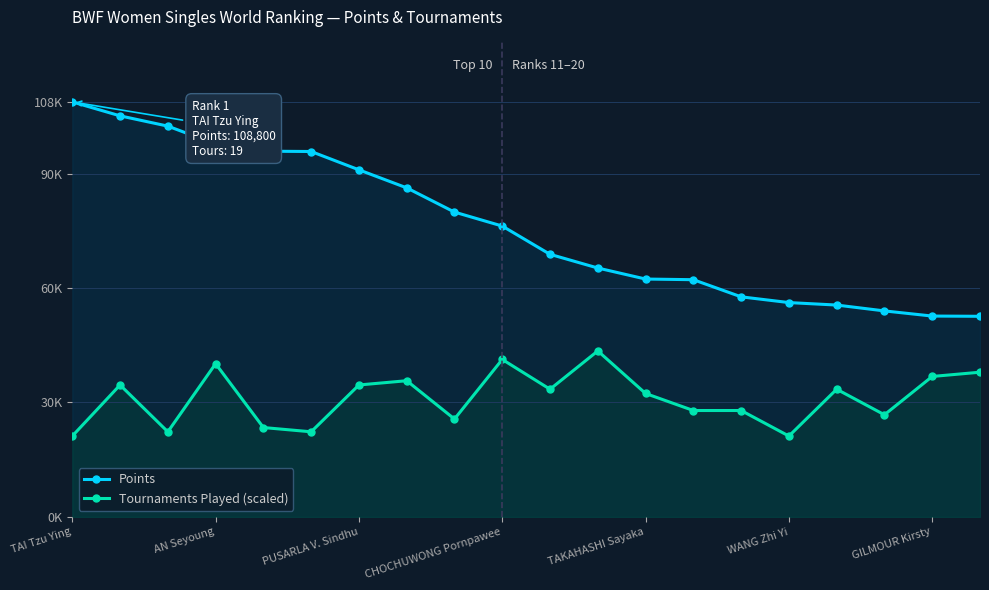

True or false: Points and Tournaments Played (scaled) intersect in this chart.

False